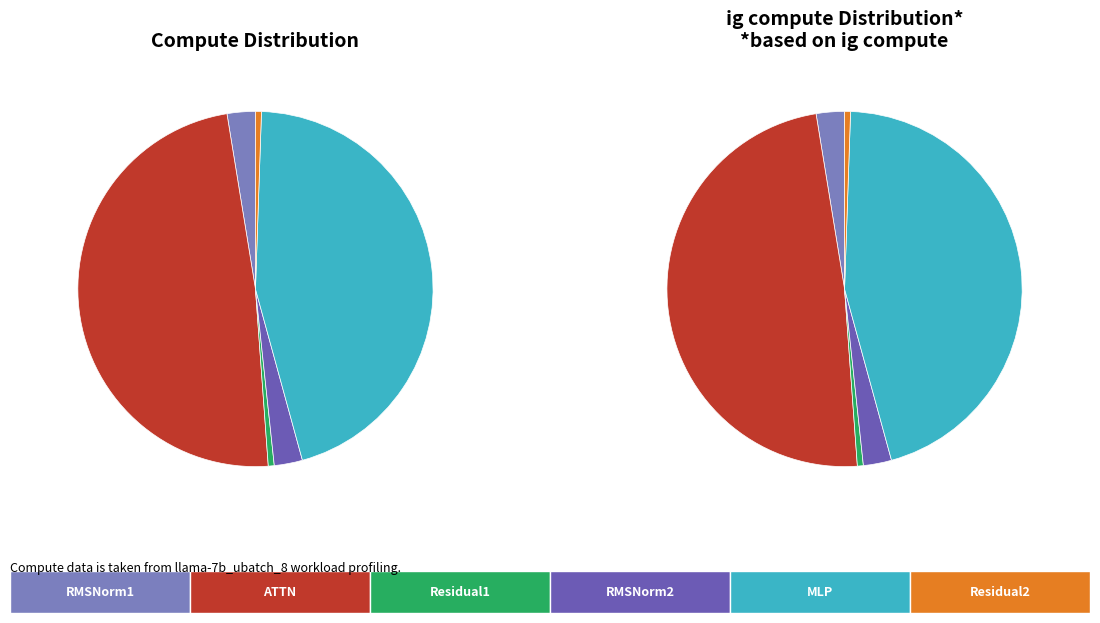

Which slice is the largest?

ATTN